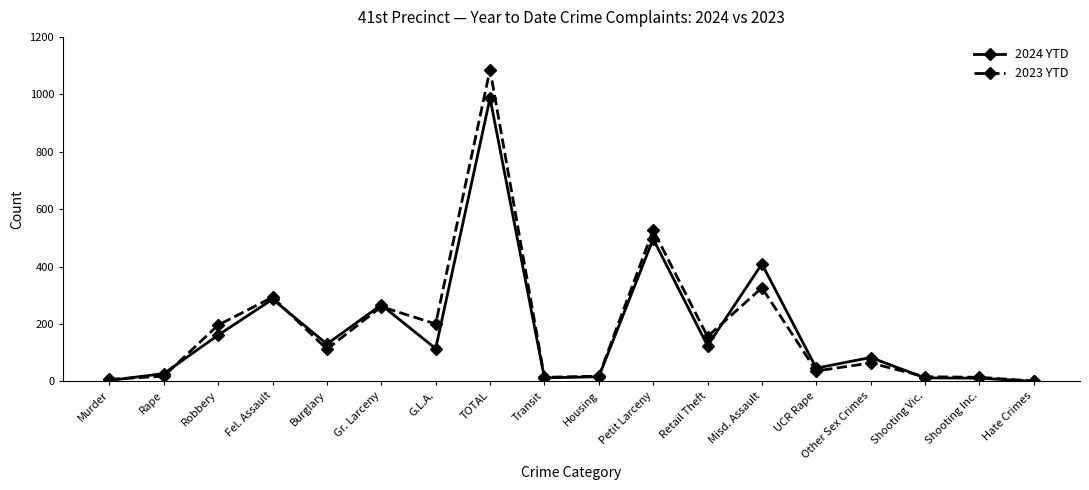

What is the label of the 4th point from the right?

Other Sex Crimes